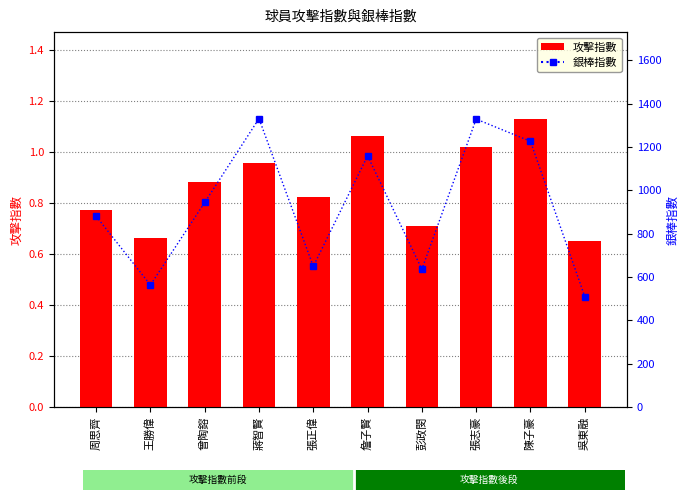

At which category is the sum across all series the highest?

蔣智賢